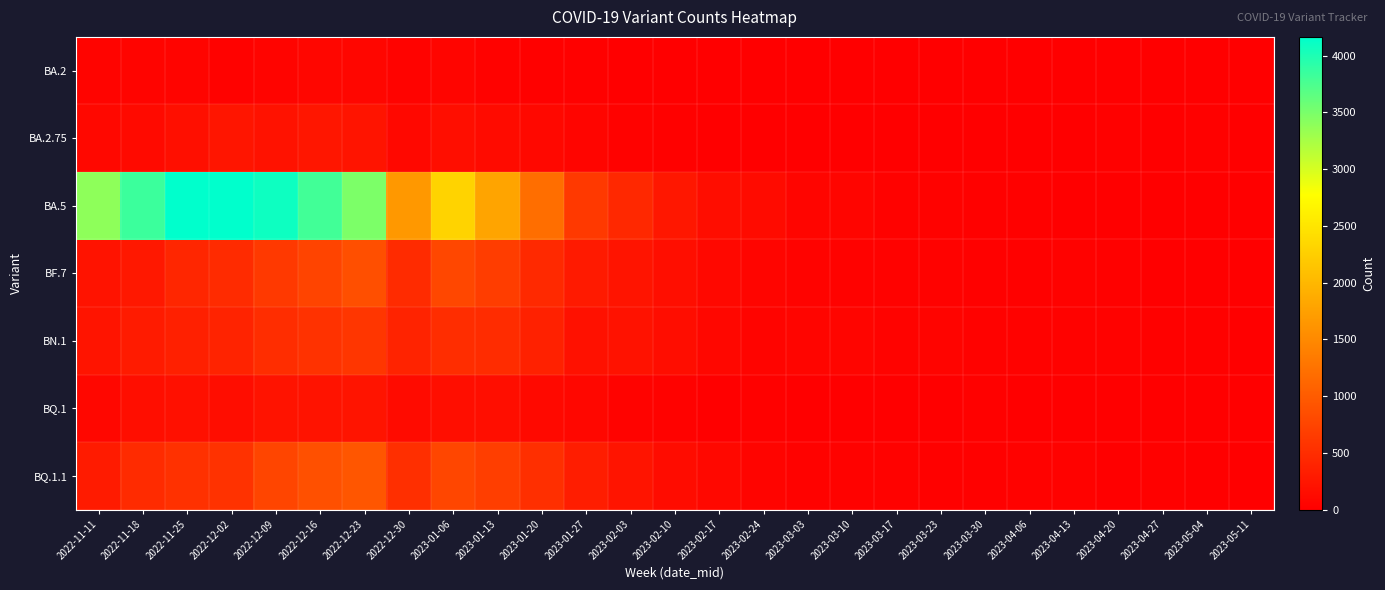

Reading right to left, transcribe all the data shown in this chart.

BA.2: 2023-05-11=0	2023-05-04=7	2023-04-27=6	2023-04-20=5	2023-04-13=2	2023-04-06=1	2023-03-30=1	2023-03-23=1	2023-03-17=2	2023-03-10=1	2023-03-03=3	2023-02-24=2	2023-02-17=5	2023-02-10=5	2023-02-03=8	2023-01-27=17	2023-01-20=20	2023-01-13=34	2023-01-06=71	2022-12-30=46	2022-12-23=76	2022-12-16=74	2022-12-09=52	2022-12-02=37	2022-11-25=51	2022-11-18=50	2022-11-11=51
BA.2.75: 2023-05-11=3	2023-05-04=17	2023-04-27=15	2023-04-20=17	2023-04-13=13	2023-04-06=12	2023-03-30=14	2023-03-23=9	2023-03-17=4	2023-03-10=5	2023-03-03=2	2023-02-24=7	2023-02-17=11	2023-02-10=23	2023-02-03=40	2023-01-27=58	2023-01-20=98	2023-01-13=138	2023-01-06=163	2022-12-30=97	2022-12-23=227	2022-12-16=247	2022-12-09=209	2022-12-02=242	2022-11-25=178	2022-11-18=115	2022-11-11=93
BA.5: 2023-05-11=0	2023-05-04=4	2023-04-27=5	2023-04-20=14	2023-04-13=13	2023-04-06=24	2023-03-30=17	2023-03-23=34	2023-03-17=28	2023-03-10=58	2023-03-03=71	2023-02-24=125	2023-02-17=151	2023-02-10=253	2023-02-03=444	2023-01-27=629	2023-01-20=1209	2023-01-13=1795	2023-01-06=2307	2022-12-30=1660	2022-12-23=3485	2022-12-16=3804	2022-12-09=4085	2022-12-02=4166	2022-11-25=4163	2022-11-18=3836	2022-11-11=3393
BF.7: 2023-05-11=0	2023-05-04=0	2023-04-27=10	2023-04-20=17	2023-04-13=31	2023-04-06=18	2023-03-30=21	2023-03-23=28	2023-03-17=27	2023-03-10=27	2023-03-03=42	2023-02-24=68	2023-02-17=91	2023-02-10=156	2023-02-03=223	2023-01-27=291	2023-01-20=453	2023-01-13=671	2023-01-06=776	2022-12-30=478	2022-12-23=865	2022-12-16=749	2022-12-09=632	2022-12-02=476	2022-11-25=420	2022-11-18=271	2022-11-11=213
BN.1: 2023-05-11=5	2023-05-04=23	2023-04-27=18	2023-04-20=28	2023-04-13=26	2023-04-06=34	2023-03-30=35	2023-03-23=49	2023-03-17=47	2023-03-10=60	2023-03-03=63	2023-02-24=53	2023-02-17=83	2023-02-10=148	2023-02-03=209	2023-01-27=190	2023-01-20=367	2023-01-13=496	2023-01-06=500	2022-12-30=383	2022-12-23=598	2022-12-16=547	2022-12-09=504	2022-12-02=398	2022-11-25=363	2022-11-18=305	2022-11-11=224
BQ.1: 2023-05-11=2	2023-05-04=3	2023-04-27=9	2023-04-20=5	2023-04-13=11	2023-04-06=11	2023-03-30=19	2023-03-23=9	2023-03-17=13	2023-03-10=15	2023-03-03=11	2023-02-24=24	2023-02-17=11	2023-02-10=32	2023-02-03=45	2023-01-27=82	2023-01-20=108	2023-01-13=169	2023-01-06=163	2022-12-30=125	2022-12-23=230	2022-12-16=218	2022-12-09=212	2022-12-02=154	2022-11-25=180	2022-11-18=165	2022-11-11=83
BQ.1.1: 2023-05-11=0	2023-05-04=5	2023-04-27=22	2023-04-20=16	2023-04-13=32	2023-04-06=32	2023-03-30=22	2023-03-23=24	2023-03-17=35	2023-03-10=30	2023-03-03=33	2023-02-24=52	2023-02-17=90	2023-02-10=139	2023-02-03=230	2023-01-27=325	2023-01-20=521	2023-01-13=678	2023-01-06=766	2022-12-30=520	2022-12-23=941	2022-12-16=878	2022-12-09=757	2022-12-02=547	2022-11-25=538	2022-11-18=480	2022-11-11=309